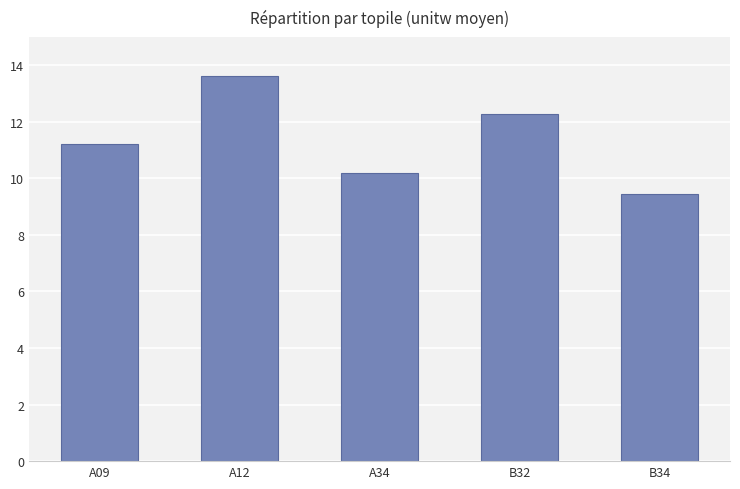

True or false: the data shows 12.3 at B32.

True